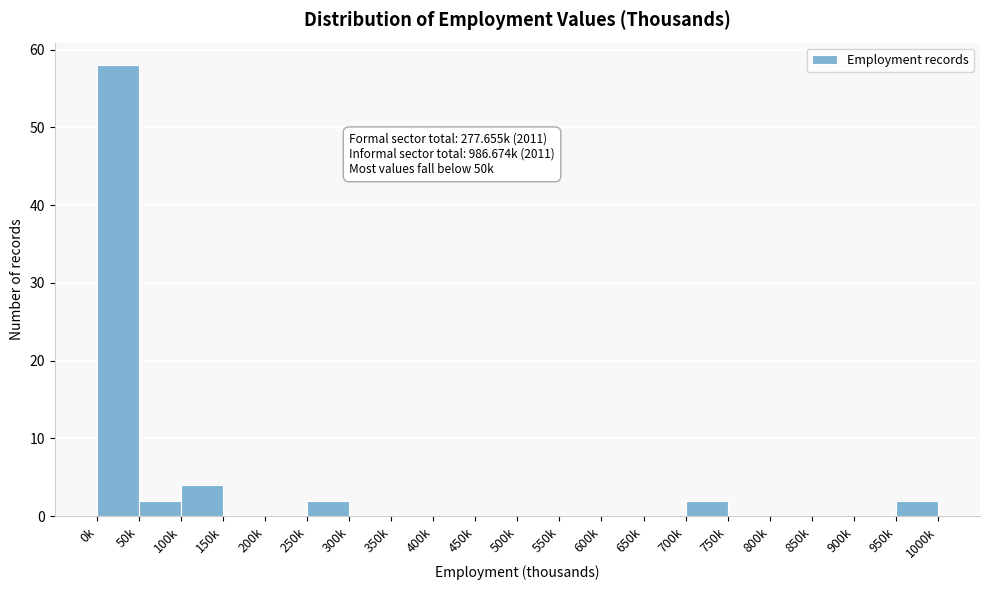

Reading left to right, extract all data points from this chart.

0k=58	50k=2	100k=4	150k=0	200k=0	250k=2	300k=0	350k=0	400k=0	450k=0	500k=0	550k=0	600k=0	650k=0	700k=2	750k=0	800k=0	850k=0	900k=0	950k=2